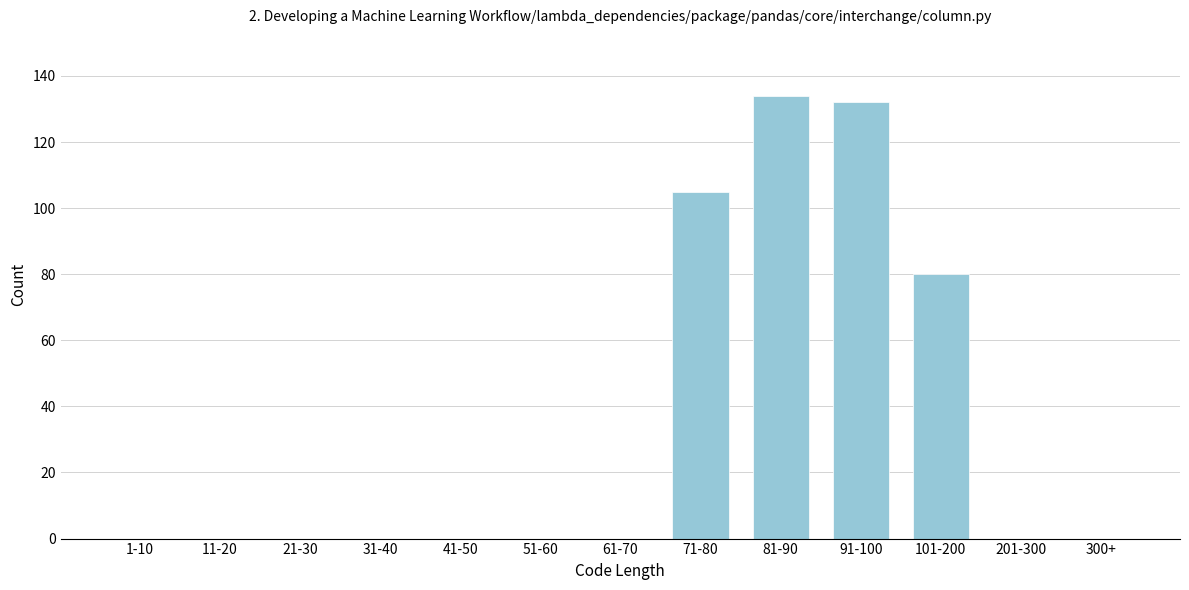

Reading right to left, transcribe all the data shown in this chart.

300+=0	201-300=0	101-200=80	91-100=132	81-90=134	71-80=105	61-70=0	51-60=0	41-50=0	31-40=0	21-30=0	11-20=0	1-10=0